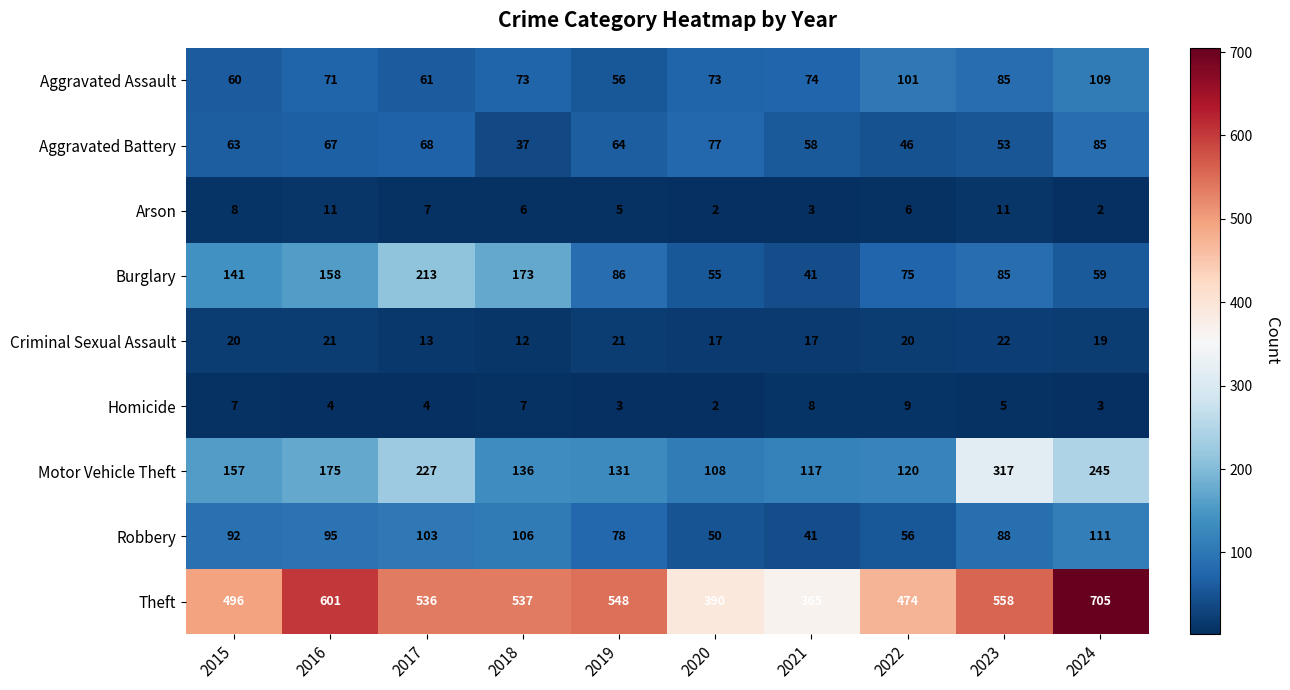

Rank the series by their maximum value, from highest to lowest.

Theft, Motor Vehicle Theft, Burglary, Robbery, Aggravated Assault, Aggravated Battery, Criminal Sexual Assault, Arson, Homicide